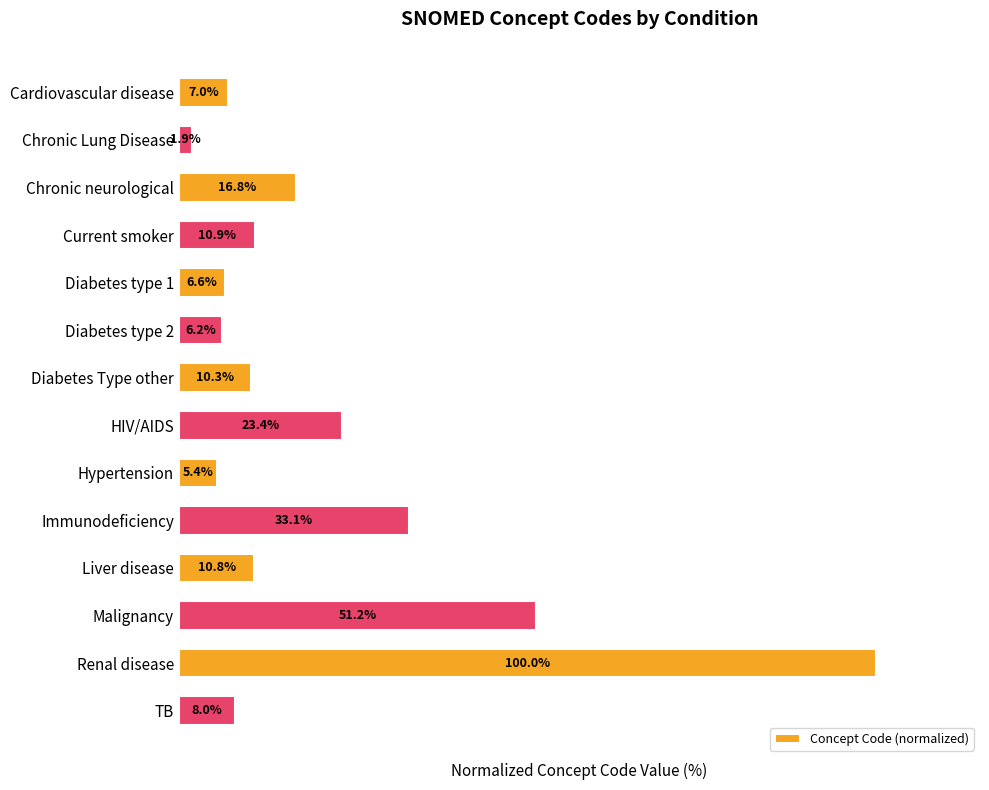

List the labels in order of value, smallest first.

Chronic Lung Disease, Hypertension, Diabetes type 2, Diabetes type 1, Cardiovascular disease, TB, Diabetes Type other, Liver disease, Current smoker, Chronic neurological, HIV/AIDS, Immunodeficiency, Malignancy, Renal disease